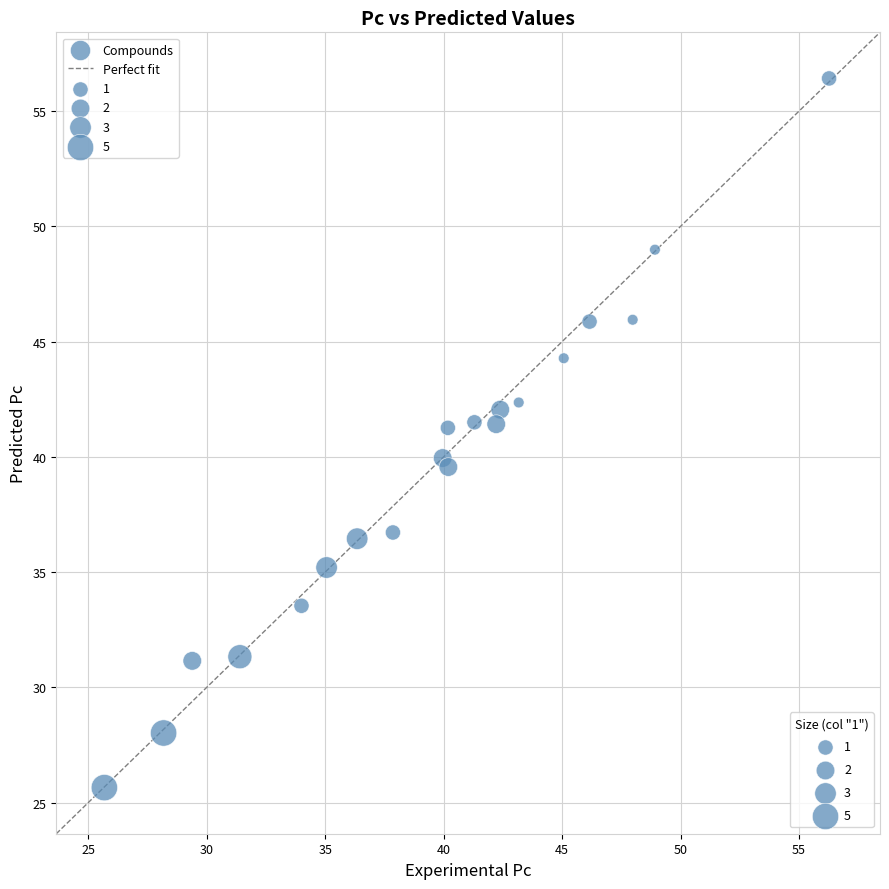

What is the range of Y values (max minus min)?

30.8